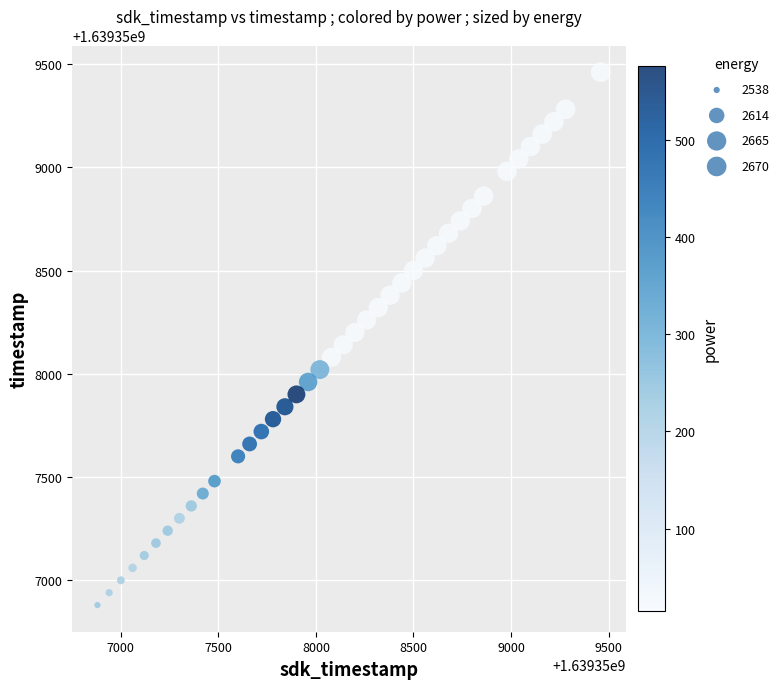

What is the range of X values (max minus min)?

2580